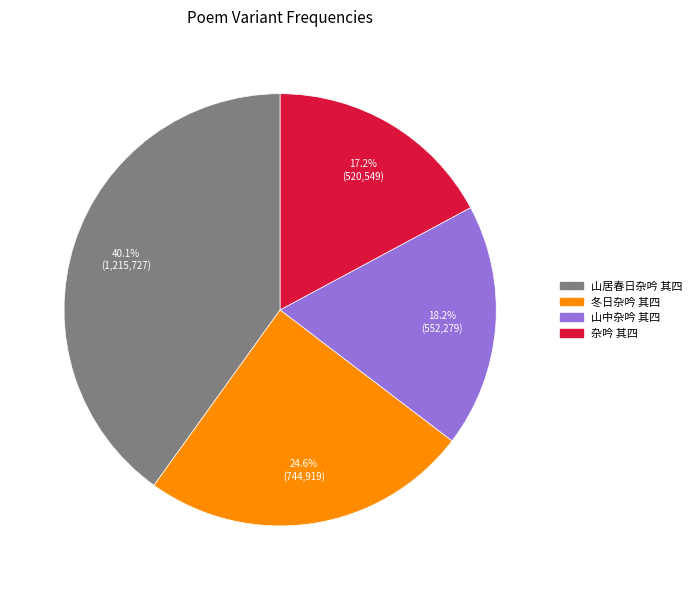

Approximately how many times larger is the value at 山居春日杂吟 其四 compared to 冬日杂吟 其四?

1.6